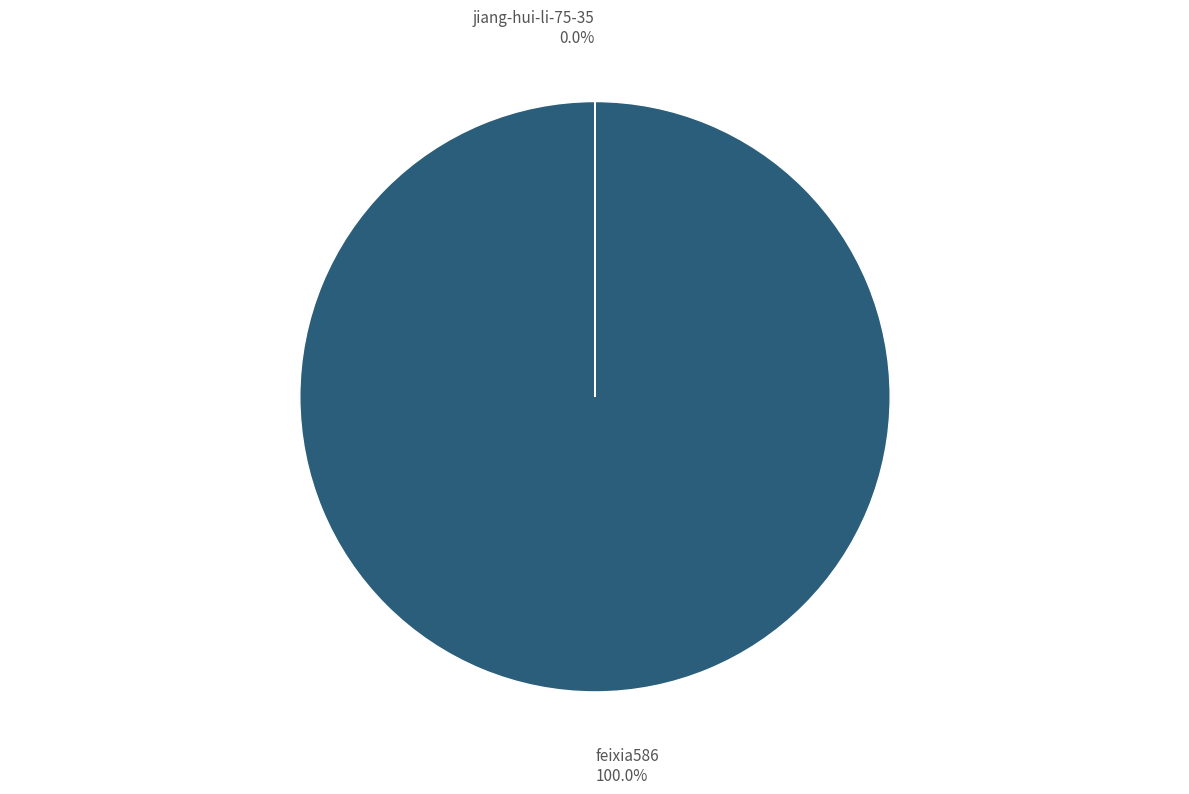

Which slice represents more than half of the pie?

feixia586